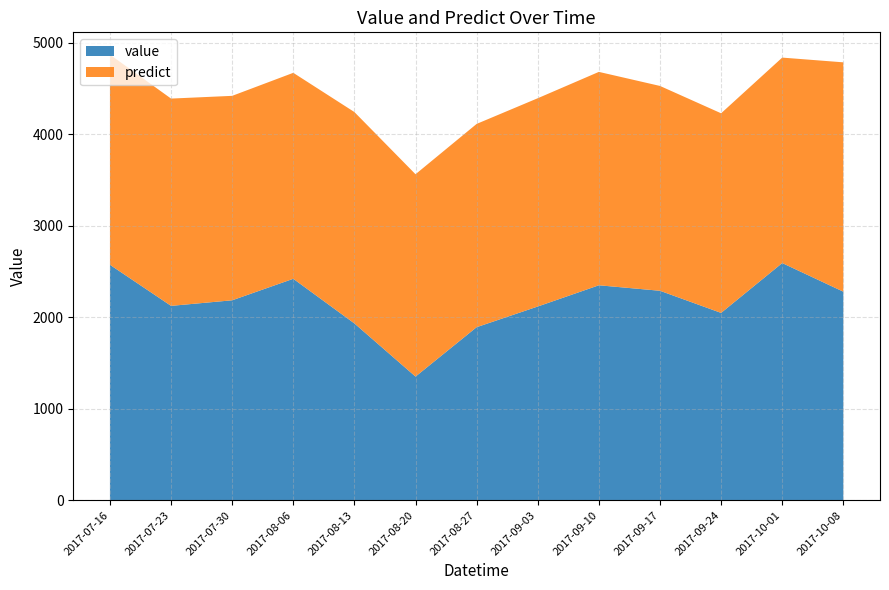

Reading left to right, list all the values displayed in this chart.

value: 2573.0	2124.0	2185.0	2420.0	1932.0	1351.0	1891.0	2117.0	2349.0	2289.0	2047.0	2592.0	2279.0
predict: 2297.5	2265.9	2234.7	2251.5	2310.6	2211.8	2222.0	2276.7	2332.7	2239.0	2182.1	2245.9	2507.1